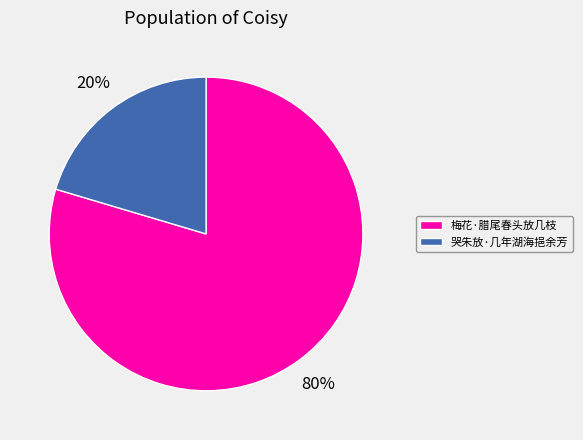

What is the smallest slice in the pie chart?

哭朱放·几年湖海挹余芳